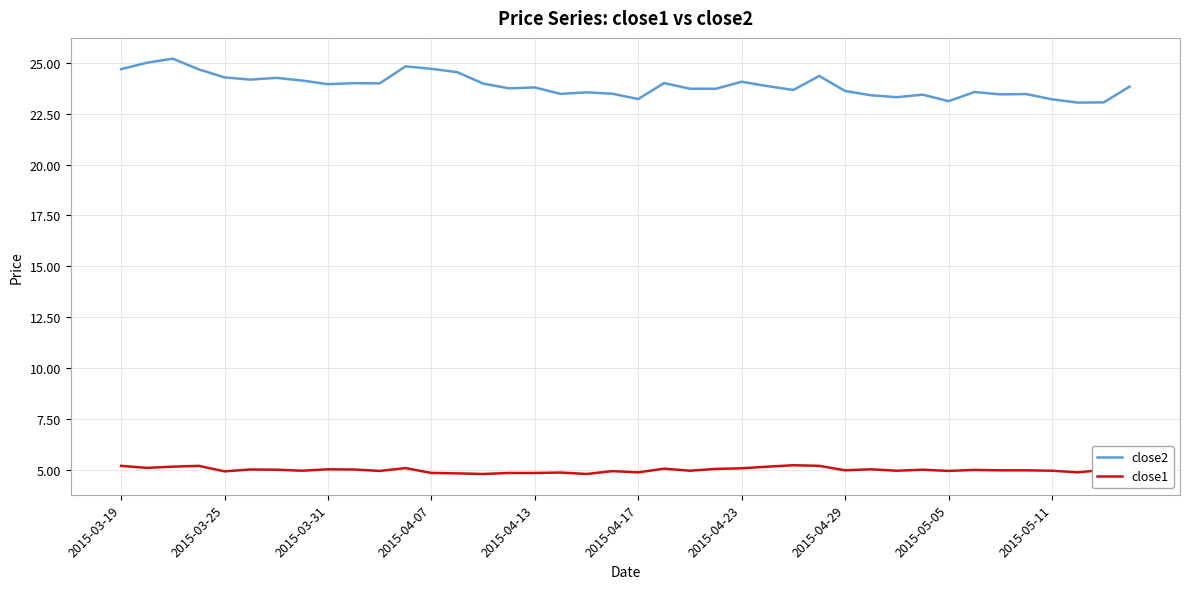

List the series in order of their overall mean, highest first.

close2, close1